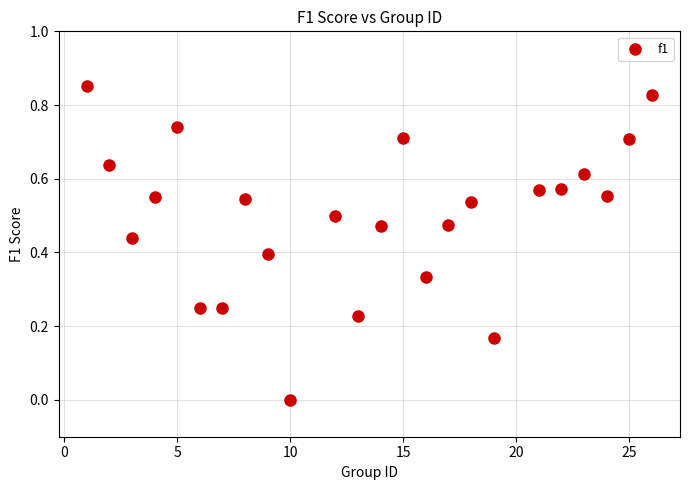

What is the range of X values (max minus min)?

25.0